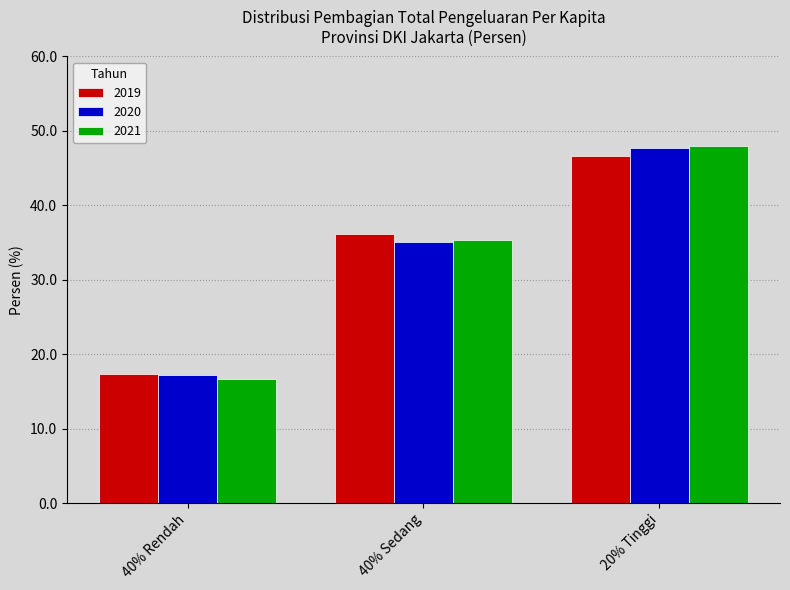

How many values in the 2019 series are below 36?

1